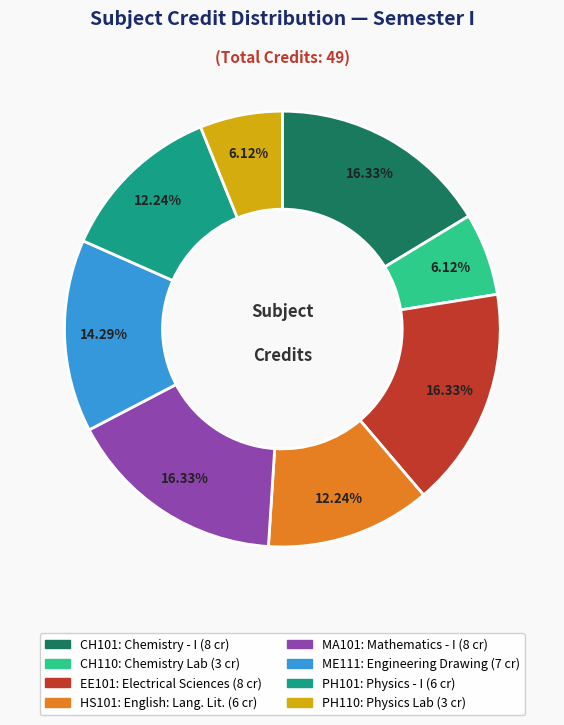

Count the number of slices in the pie.

8